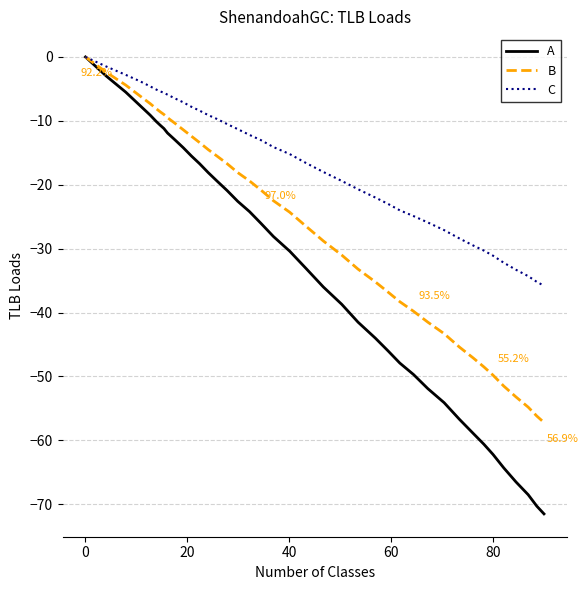

What is the minimum value for A?

-71.5